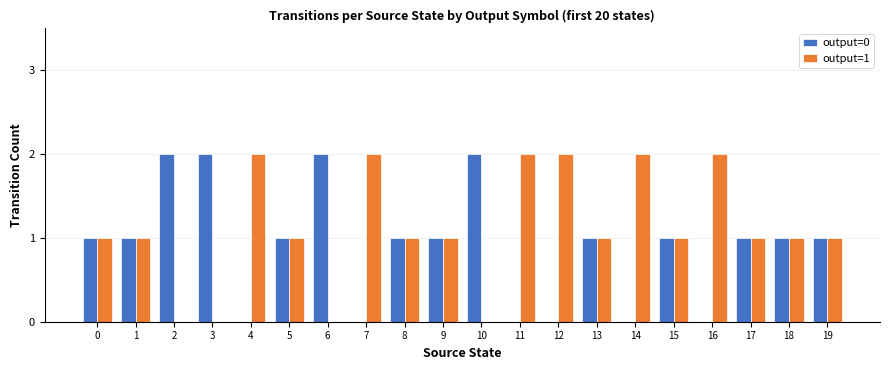

Reading left to right, list all the values displayed in this chart.

output=0: 0=1	1=1	2=2	3=2	4=0	5=1	6=2	7=0	8=1	9=1	10=2	11=0	12=0	13=1	14=0	15=1	16=0	17=1	18=1	19=1
output=1: 0=1	1=1	2=0	3=0	4=2	5=1	6=0	7=2	8=1	9=1	10=0	11=2	12=2	13=1	14=2	15=1	16=2	17=1	18=1	19=1